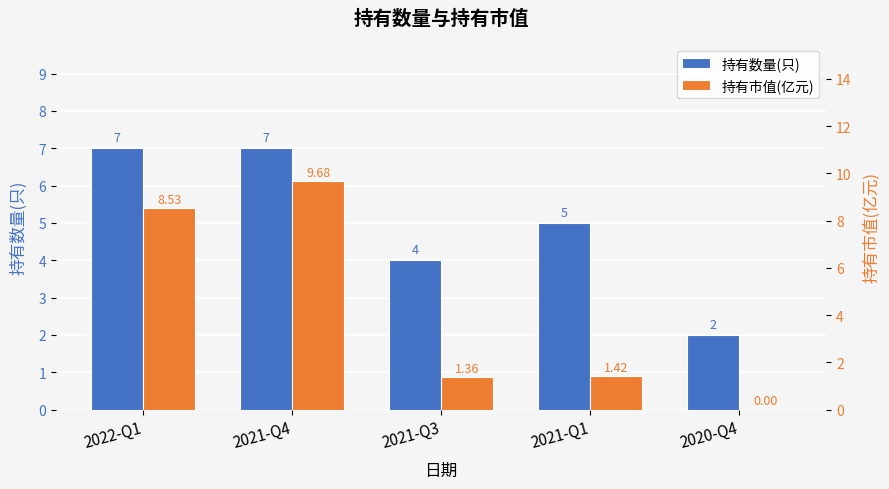

What is the average value of the 持有数量(只) series?

5.0